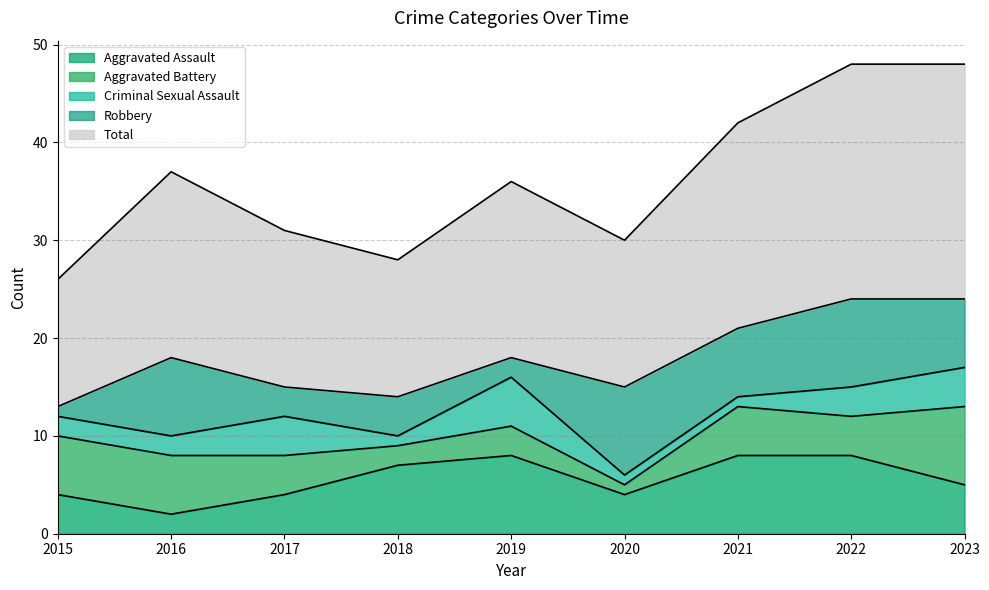

Does the chart have visible grid lines?

Yes